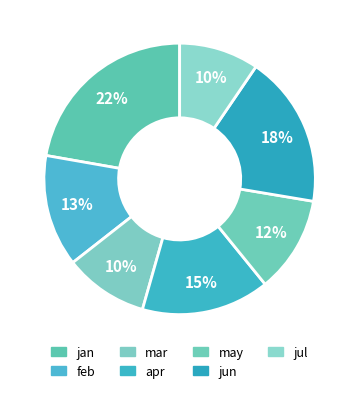

How many slices are in this pie chart?

7